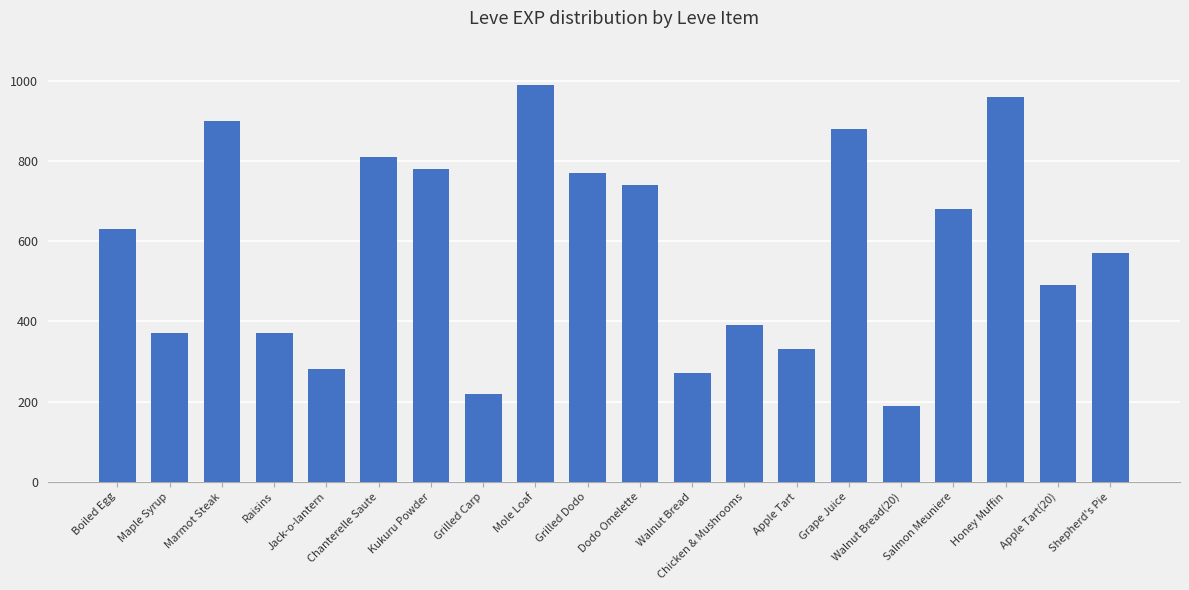

Reading left to right, list all the values displayed in this chart.

Boiled Egg=630	Maple Syrup=370	Marmot Steak=900	Raisins=370	Jack-o-lantern=280	Chanterelle Saute=810	Kukuru Powder=780	Grilled Carp=220	Mole Loaf=990	Grilled Dodo=770	Dodo Omelette=740	Walnut Bread=270	Chicken & Mushrooms=390	Apple Tart=330	Grape Juice=880	Walnut Bread(20)=190	Salmon Meuniere=680	Honey Muffin=960	Apple Tart(20)=490	Shepherd's Pie=570